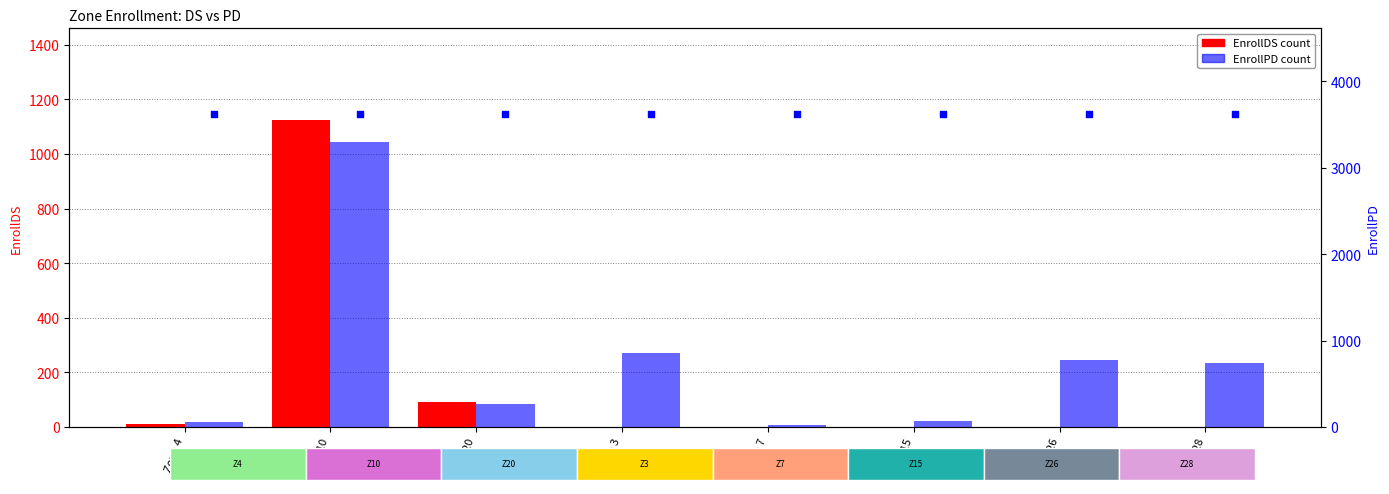

Which series has the largest total across all categories?

EnrollPD